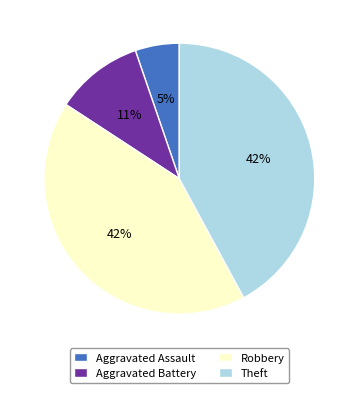

Is it true that Theft is 42% of the pie?

True